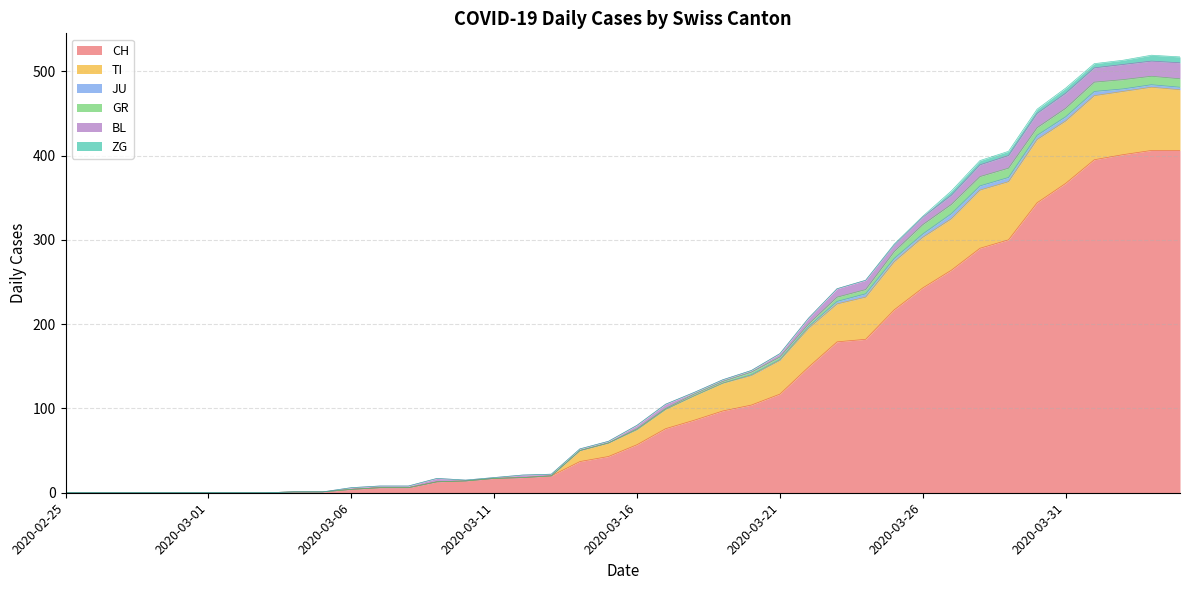

Read the CH value at 2020-03-21, to the nearest 5.

115